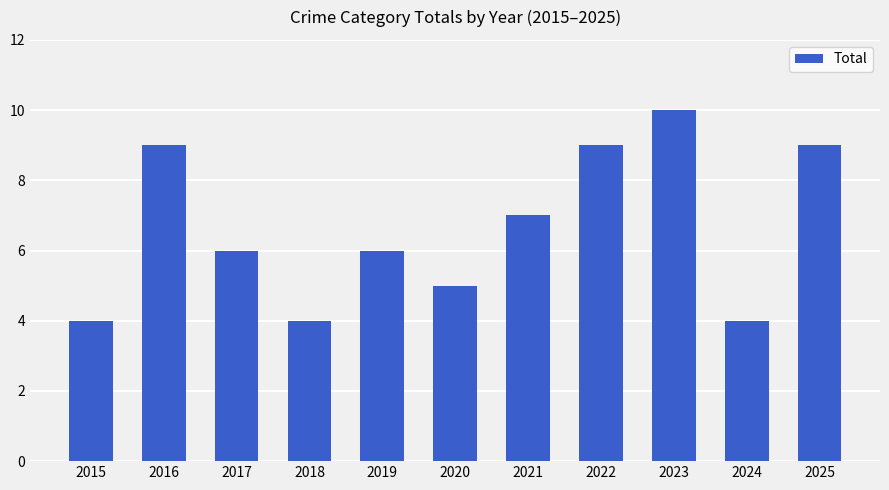

At which category does the chart reach its peak across all series?

2023